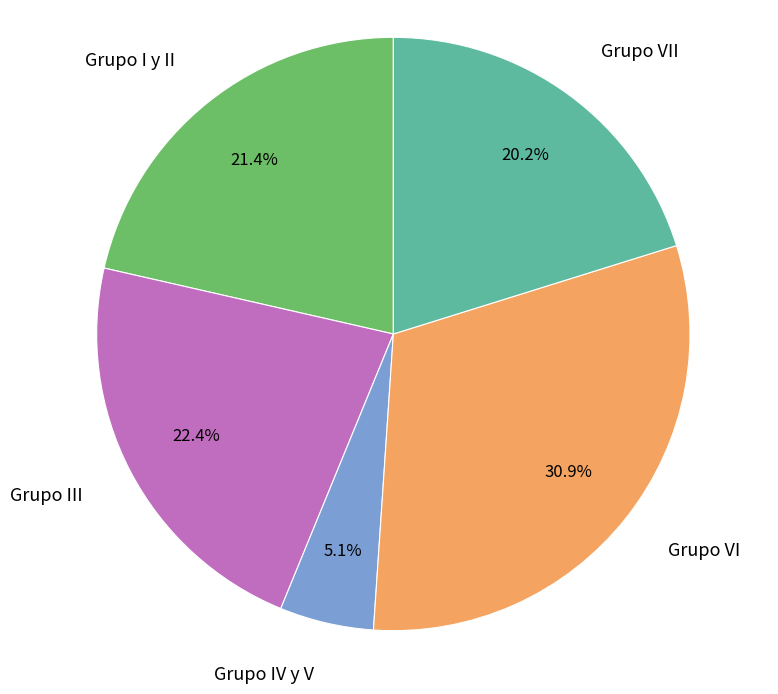

To the nearest percent, what is the difference between the Grupo VII and Grupo I y II slice percentages?

1%